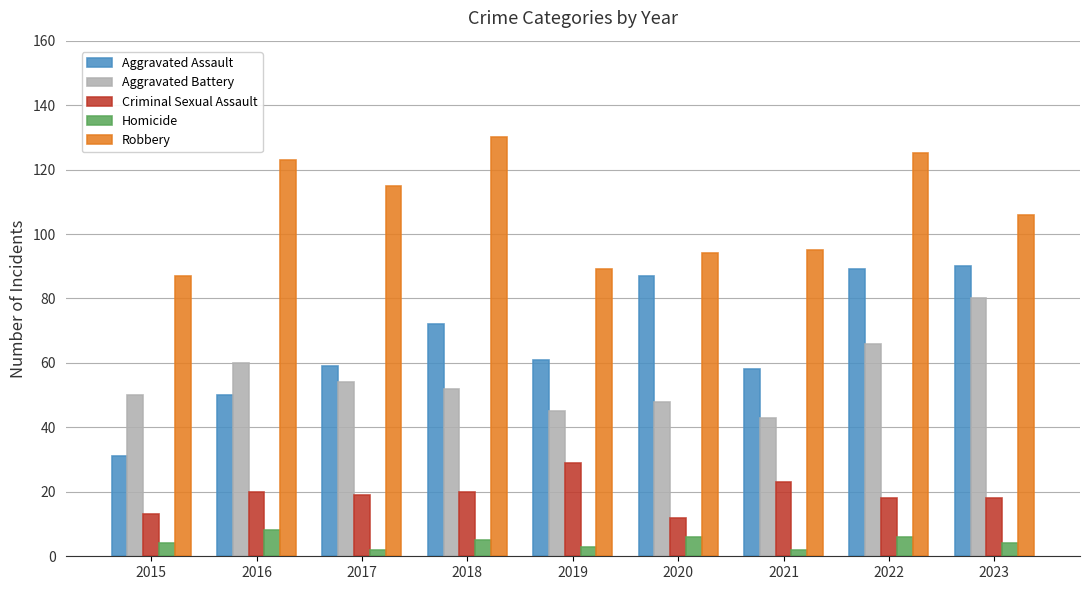

Which category has the highest value in the Robbery series?

2018